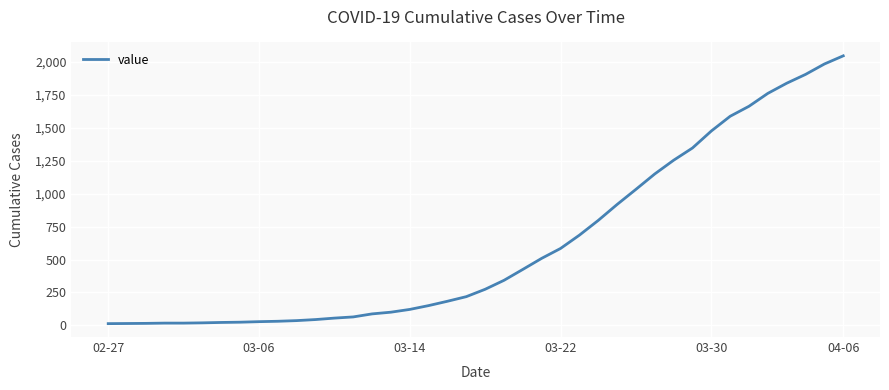

What is the smallest value displayed?

13